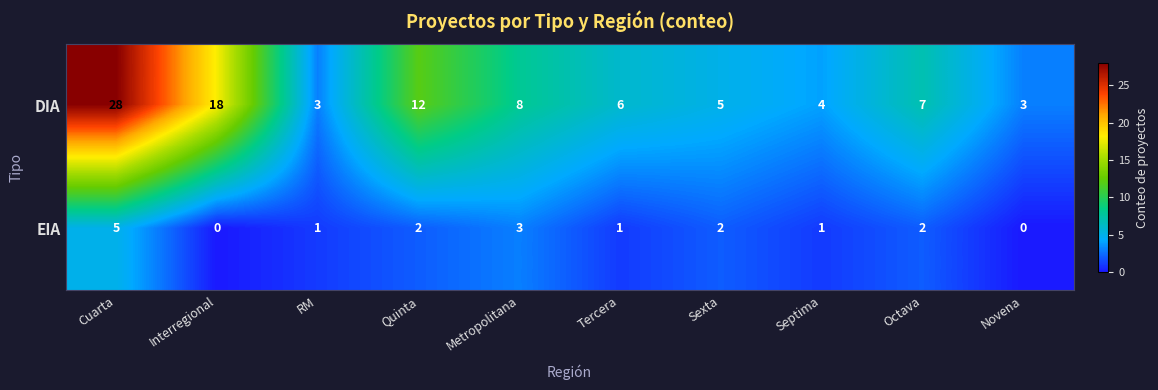

Which series changed the most between Cuarta and Quinta?

DIA